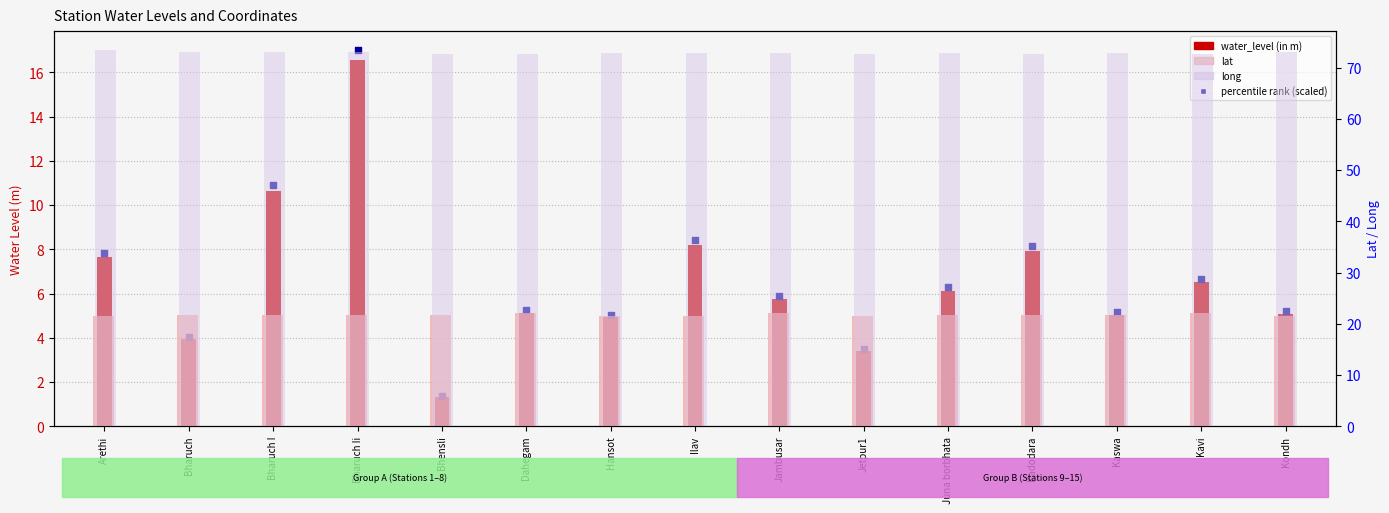

What are all the series names shown in the legend?

water_level (in m), percentile rank (scaled), lat, long